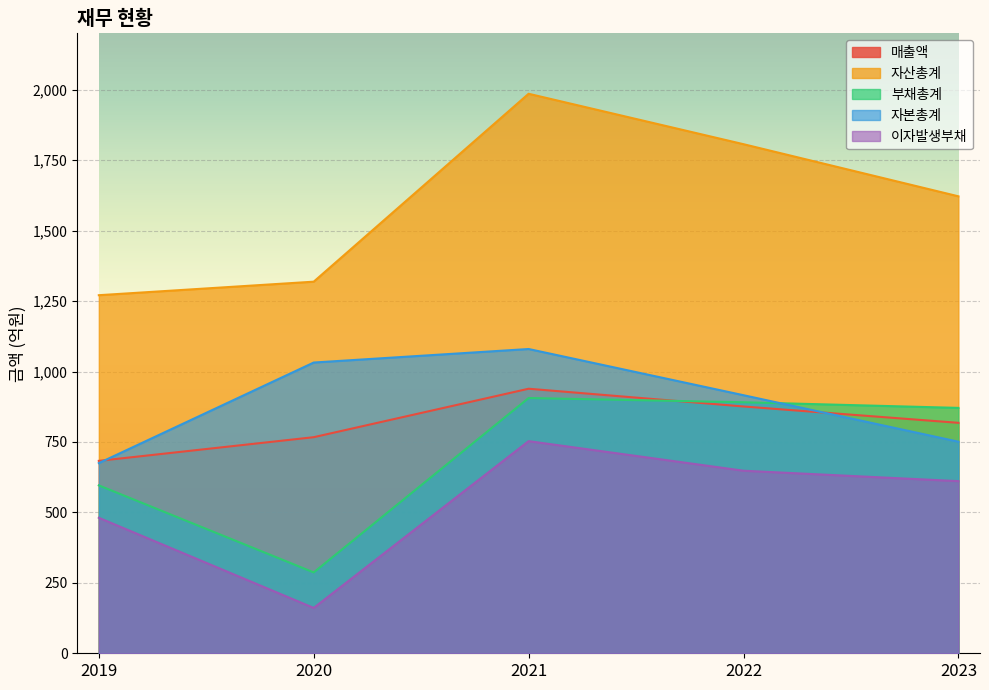

Rank the series by their maximum value, from highest to lowest.

자산총계, 자본총계, 매출액, 부채총계, 이자발생부채